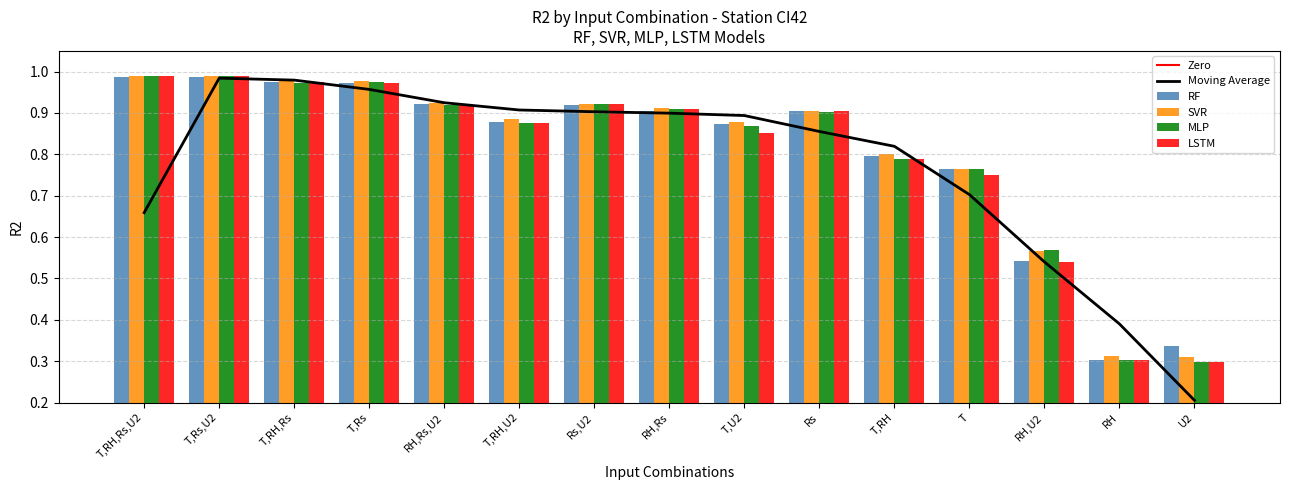

How many bars are there in total?

60